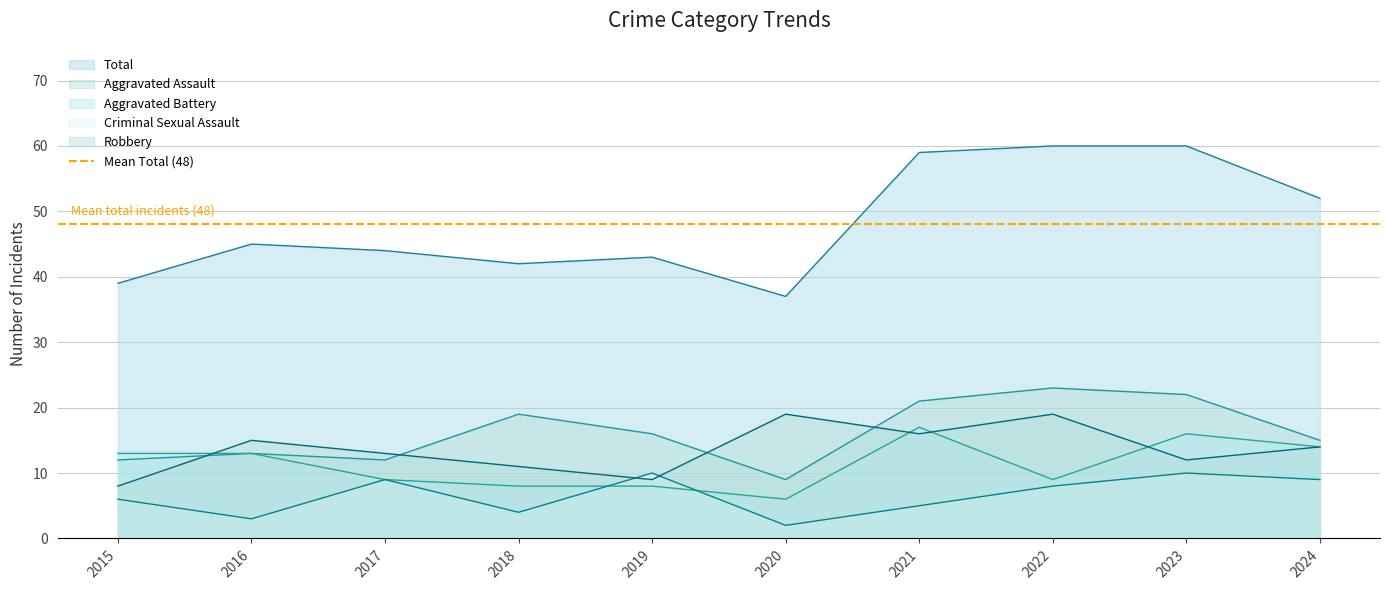

At which category does Aggravated Assault reach its first local valley?

2017